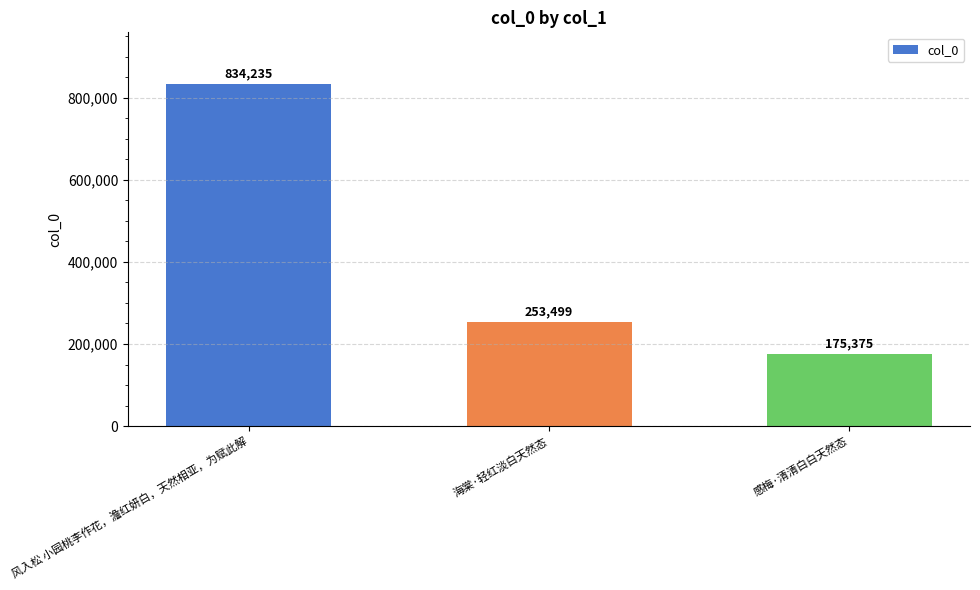

What is the greatest value displayed?

834235